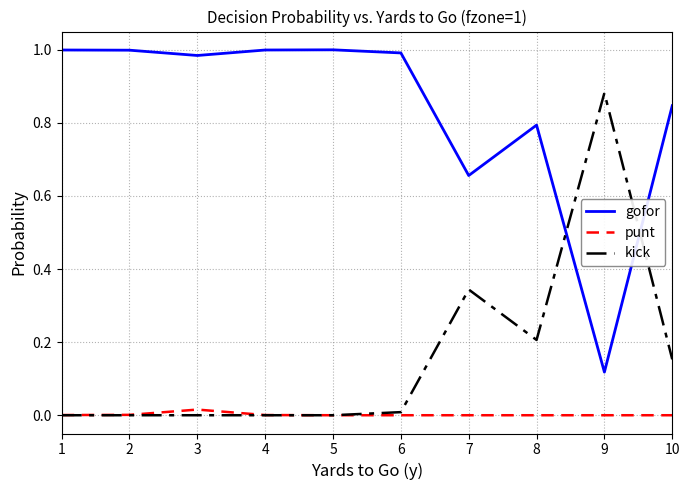

List the series in order of their overall mean, lowest first.

punt, kick, gofor